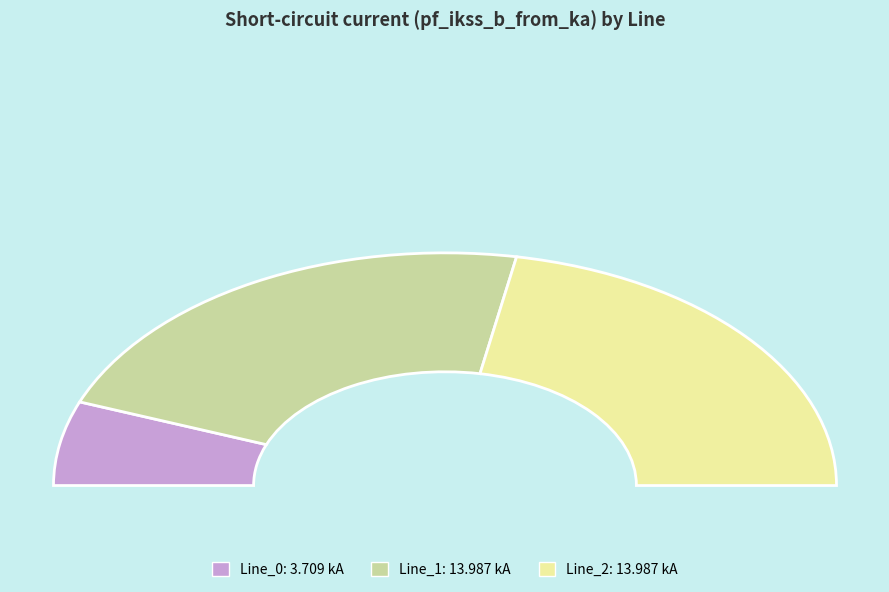

Which slice is the largest?

Line_1